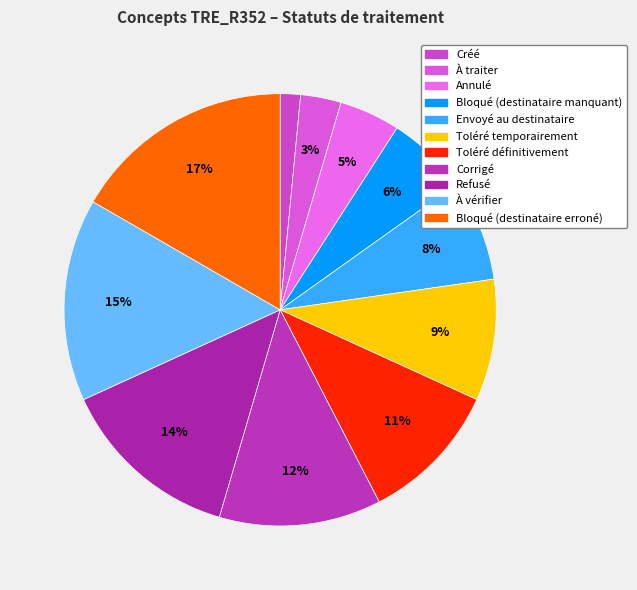

Between Annulé and Toléré temporairement, which is larger?

Toléré temporairement